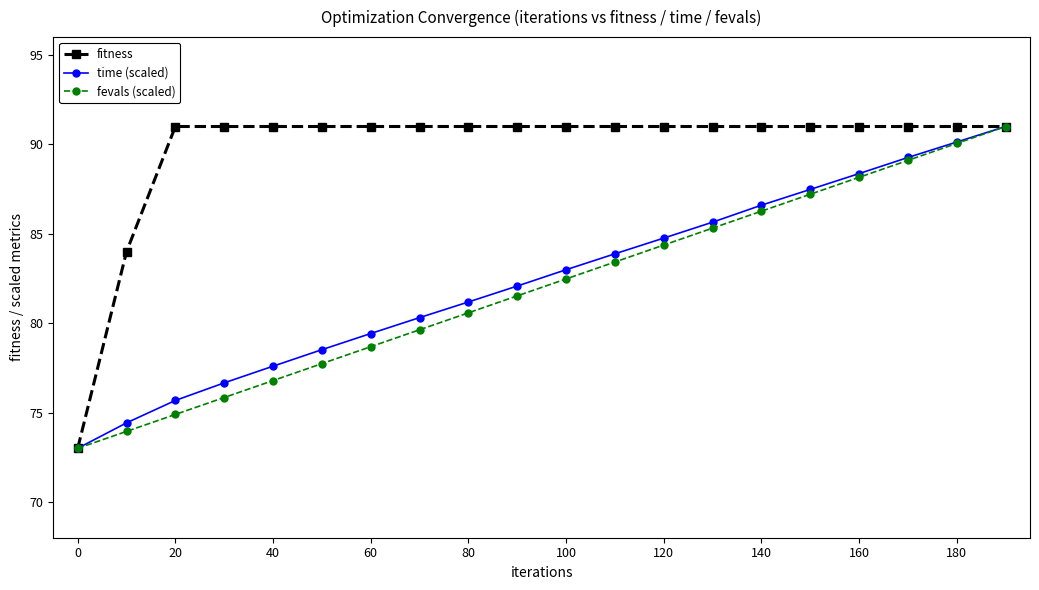

What is the value of the time (scaled) point at the 18th from the left?

89.3